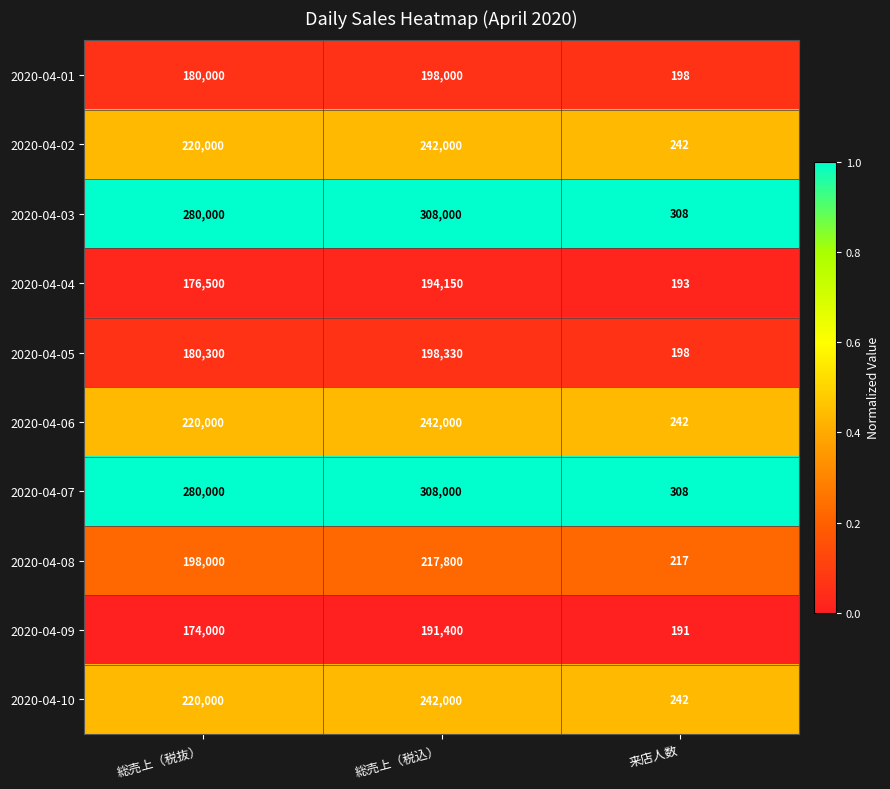

Reading right to left, transcribe all the data shown in this chart.

2020-04-01: 来店人数=198	総売上（税込）=198000	総売上（税抜）=180000
2020-04-02: 来店人数=242	総売上（税込）=242000	総売上（税抜）=220000
2020-04-03: 来店人数=308	総売上（税込）=308000	総売上（税抜）=280000
2020-04-04: 来店人数=193	総売上（税込）=194150	総売上（税抜）=176500
2020-04-05: 来店人数=198	総売上（税込）=198330	総売上（税抜）=180300
2020-04-06: 来店人数=242	総売上（税込）=242000	総売上（税抜）=220000
2020-04-07: 来店人数=308	総売上（税込）=308000	総売上（税抜）=280000
2020-04-08: 来店人数=217	総売上（税込）=217800	総売上（税抜）=198000
2020-04-09: 来店人数=191	総売上（税込）=191400	総売上（税抜）=174000
2020-04-10: 来店人数=242	総売上（税込）=242000	総売上（税抜）=220000